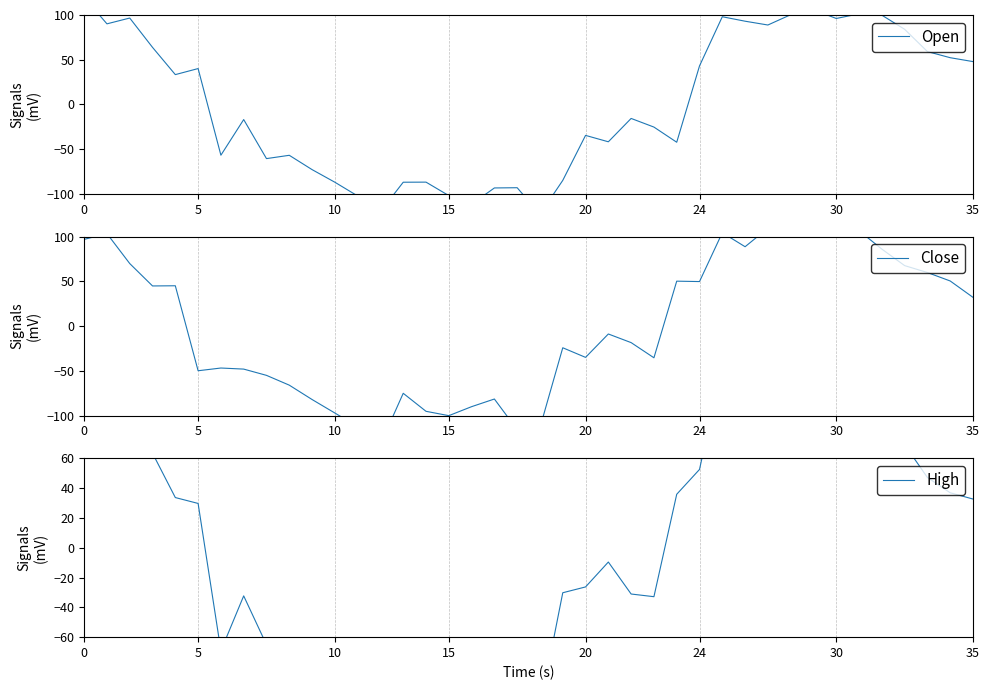

What are all the series names shown in the legend?

Open, Close, High